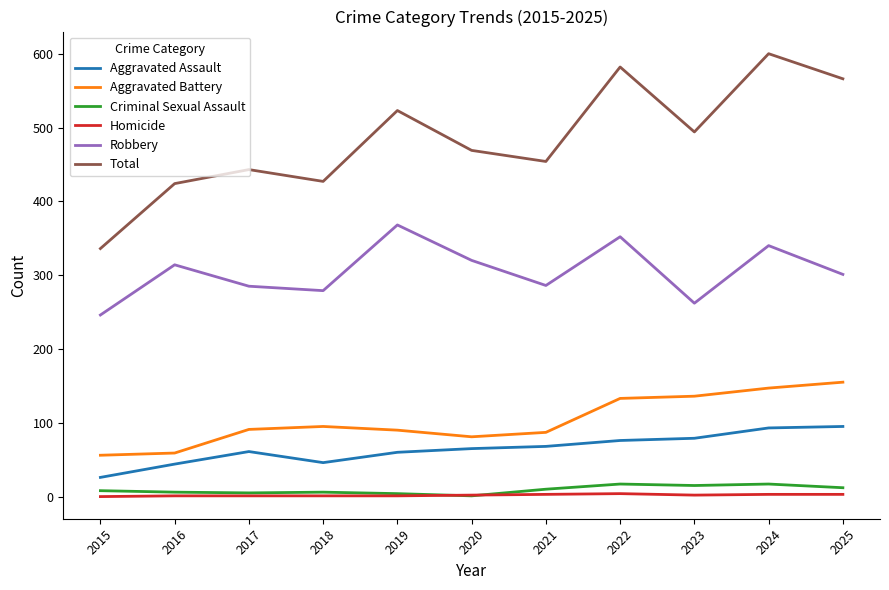

At which category does Aggravated Assault reach its first local peak?

2017